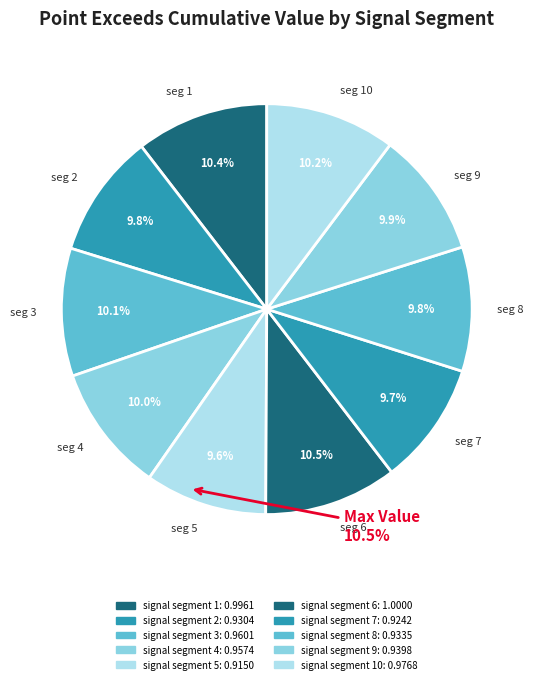

Is there any slice that represents more than half of the pie?

No